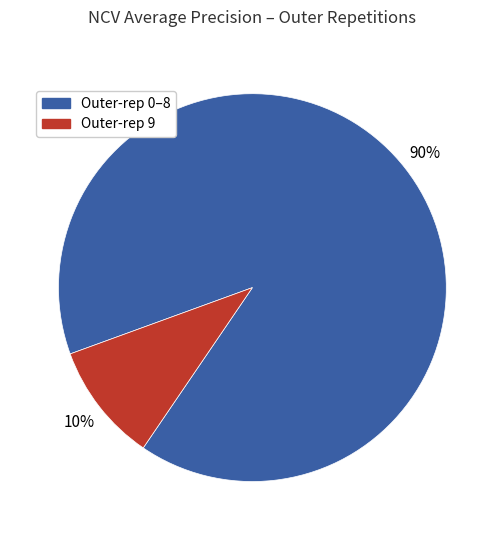

How many segments does this pie chart have?

2